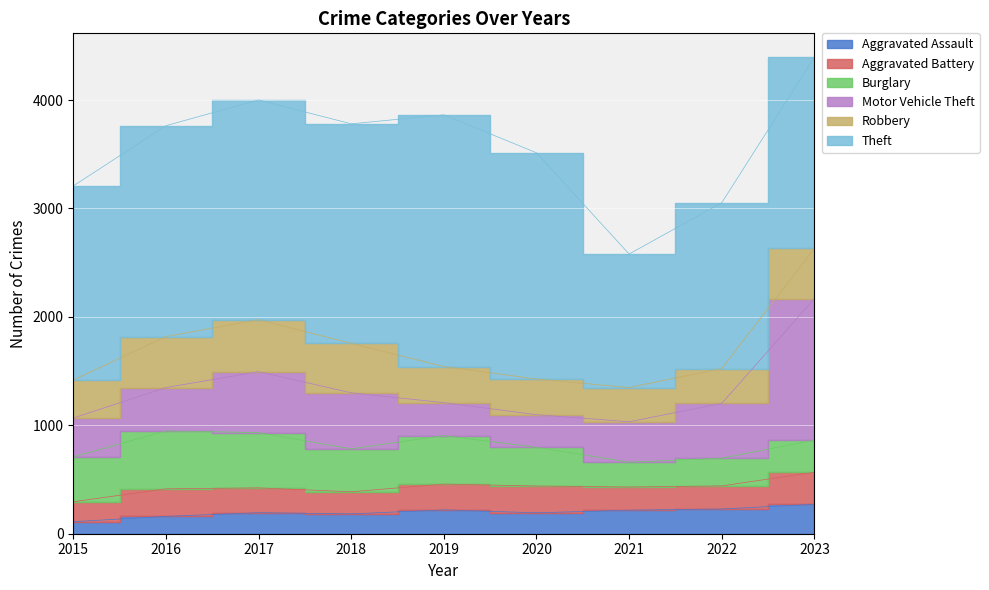

Is it true that Robbery equals 322 at 2022?

True